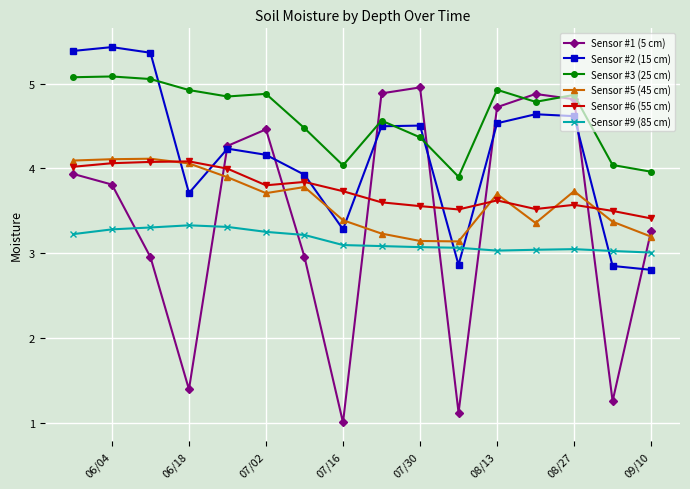

At how many categories does at least one series exceed 4?

14